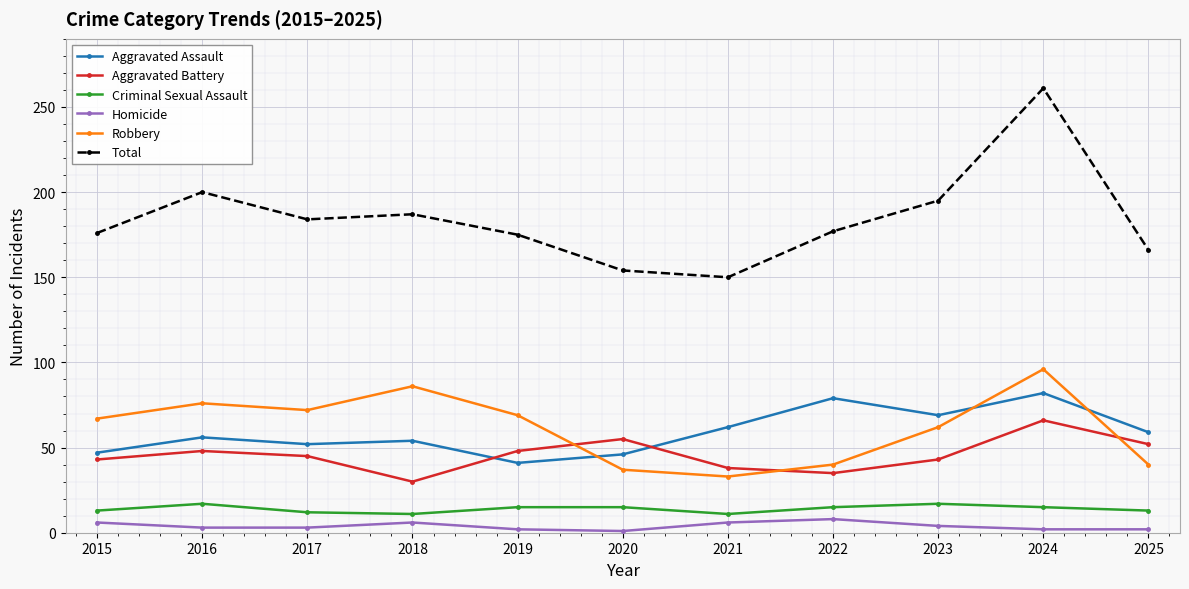

True or false: Aggravated Assault and Total cross at least once.

False